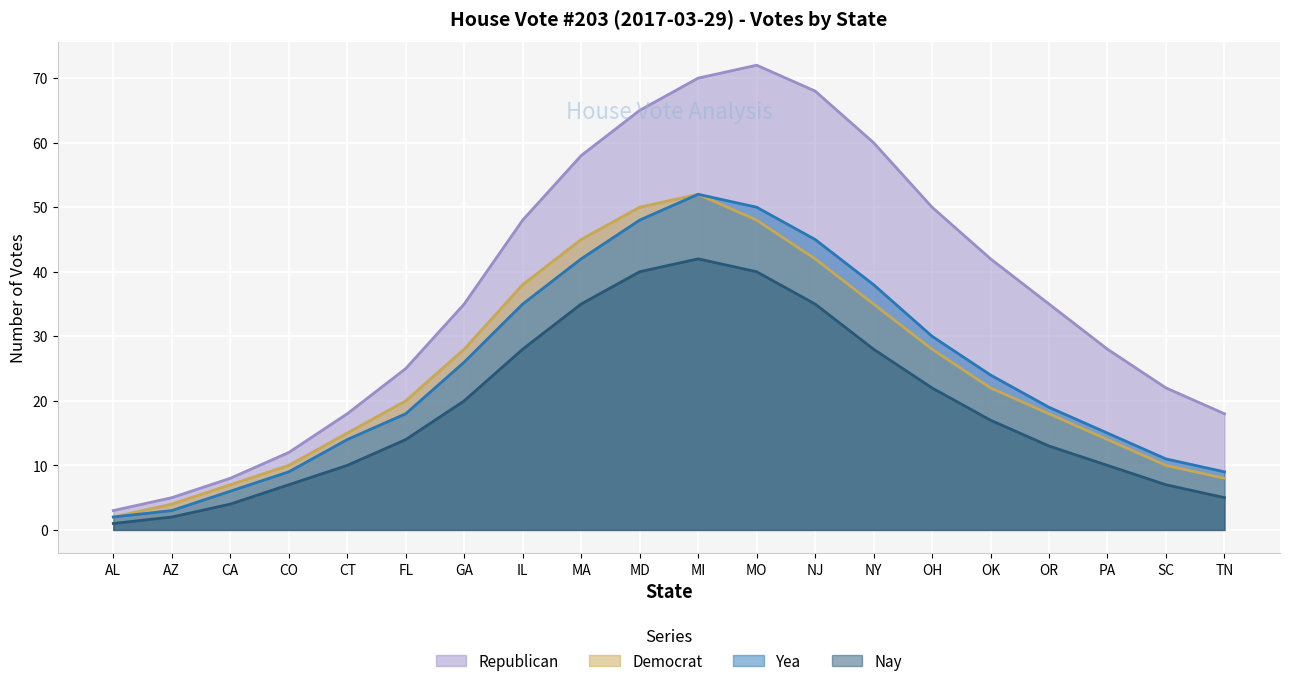

What is the sum of all Democrat values?

496